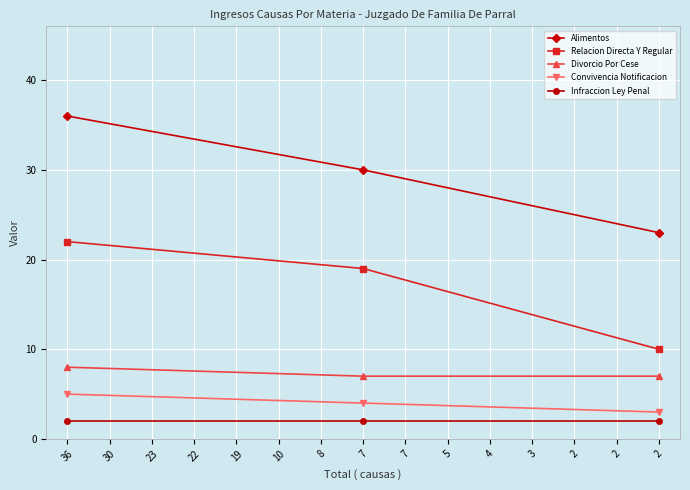

At how many categories does at least one series exceed 7?

3